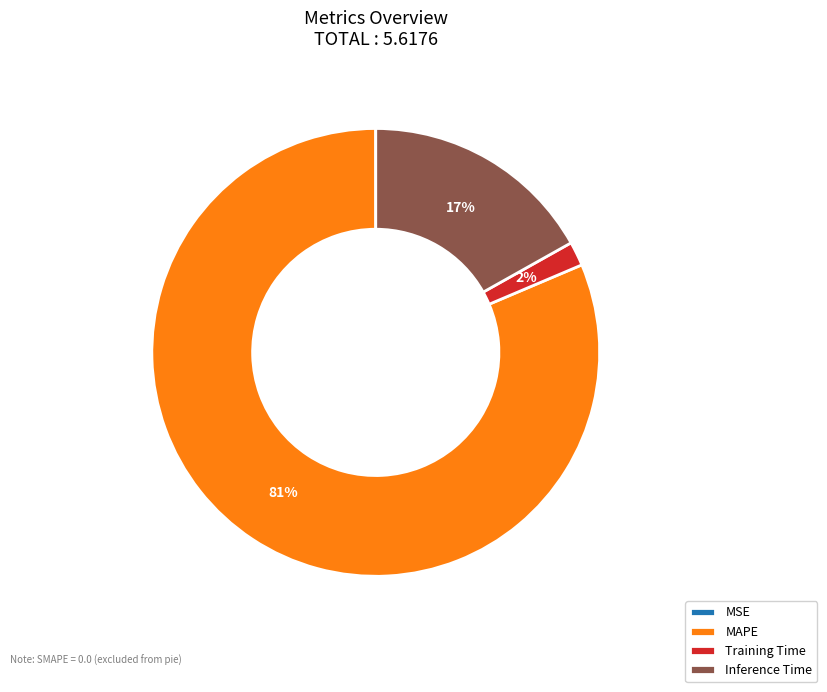

Is there a majority slice in this chart?

Yes